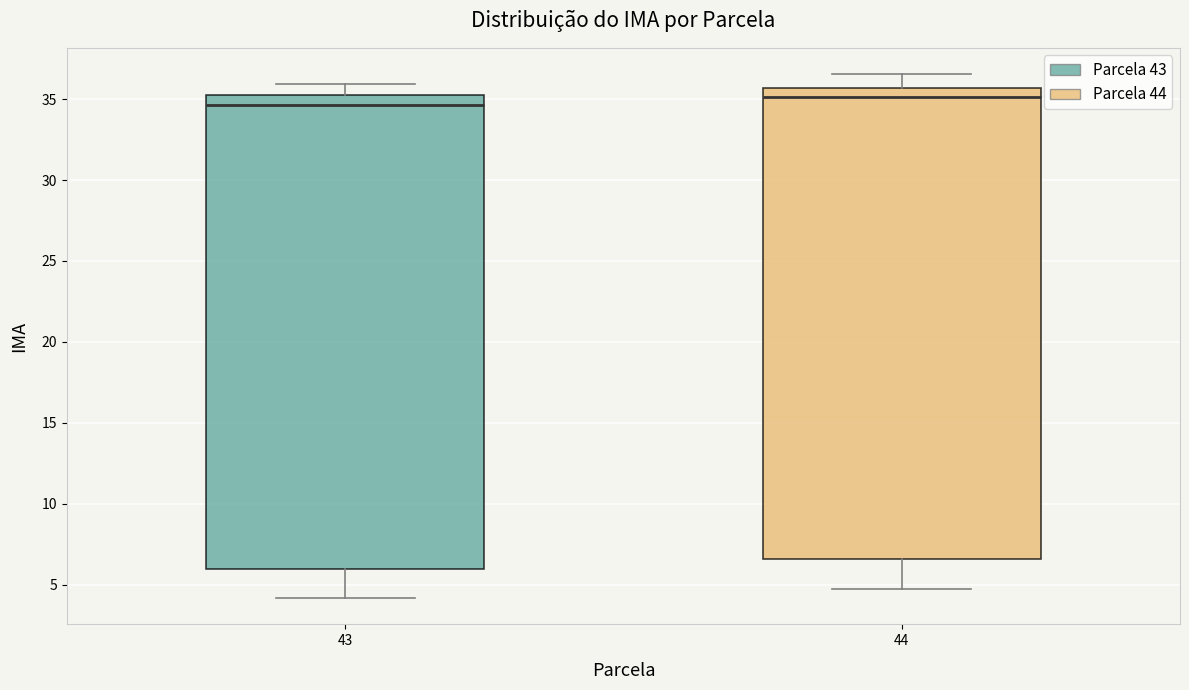

Reading left to right, read every box against the y-axis: the position of its median line, the range the box covers, and the ends of its whiskers. The values are not printed on the chart, so give them approximately, as read against the axis.

43: median 34.5, box 6.0 to 35.0, whiskers 4.0 to 36.0
44: median 35.0, box 6.5 to 35.5, whiskers 4.5 to 36.5